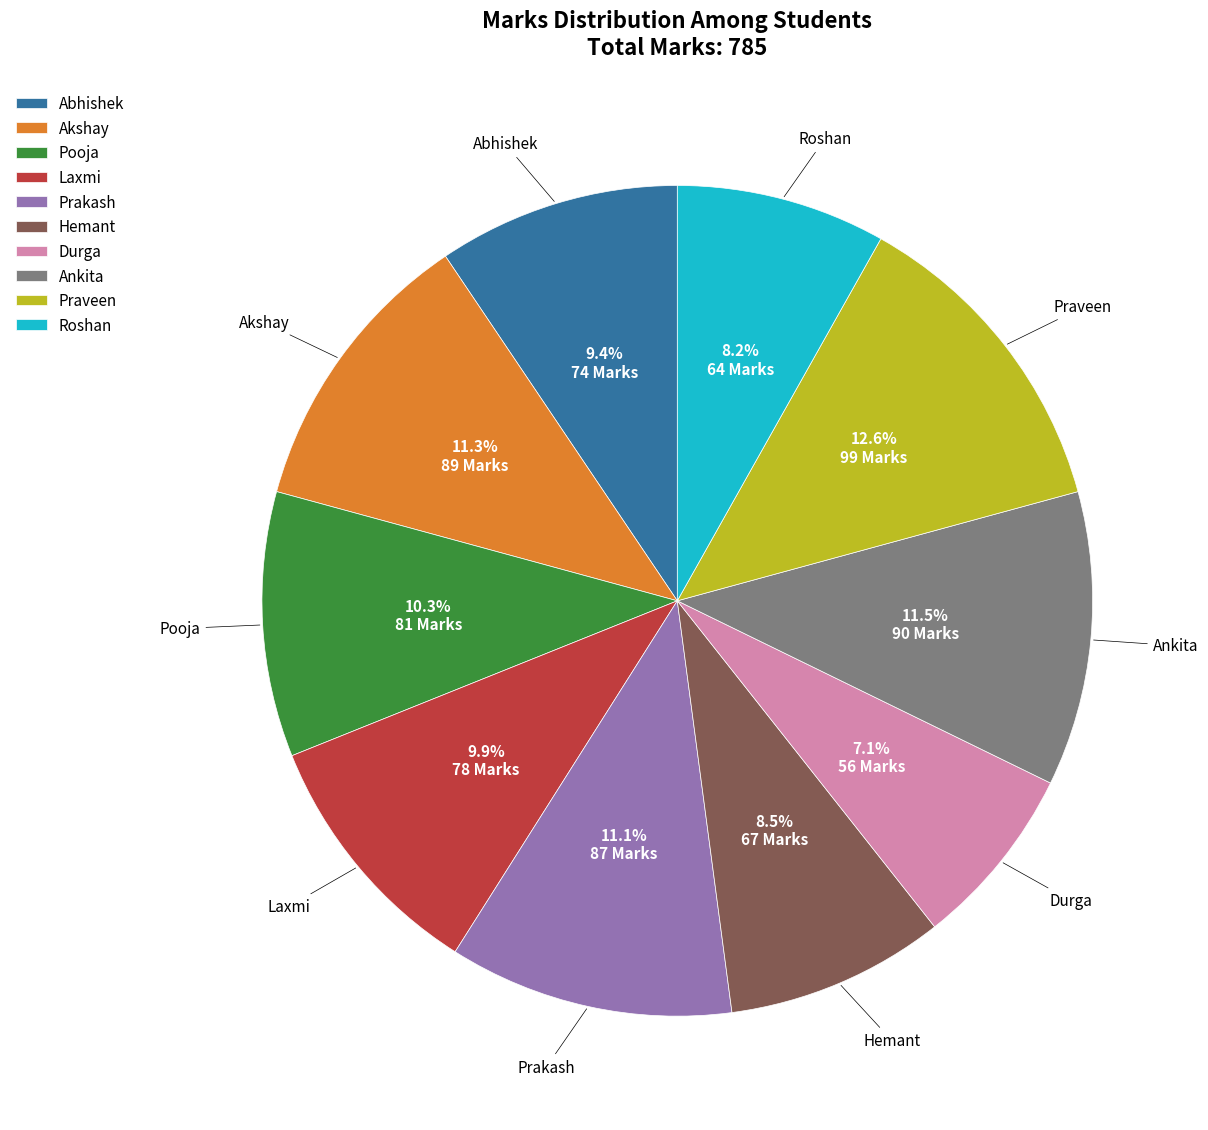

Is the sum of Hemant and Durga greater than half?

No